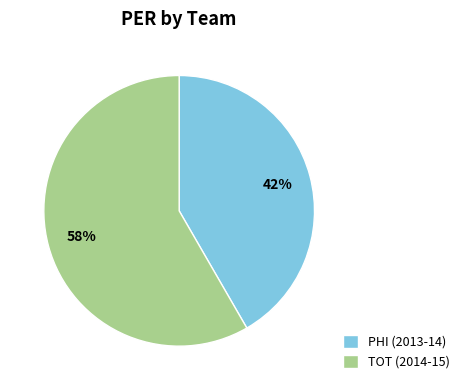

To the nearest percent, what is the average slice percentage?

50%